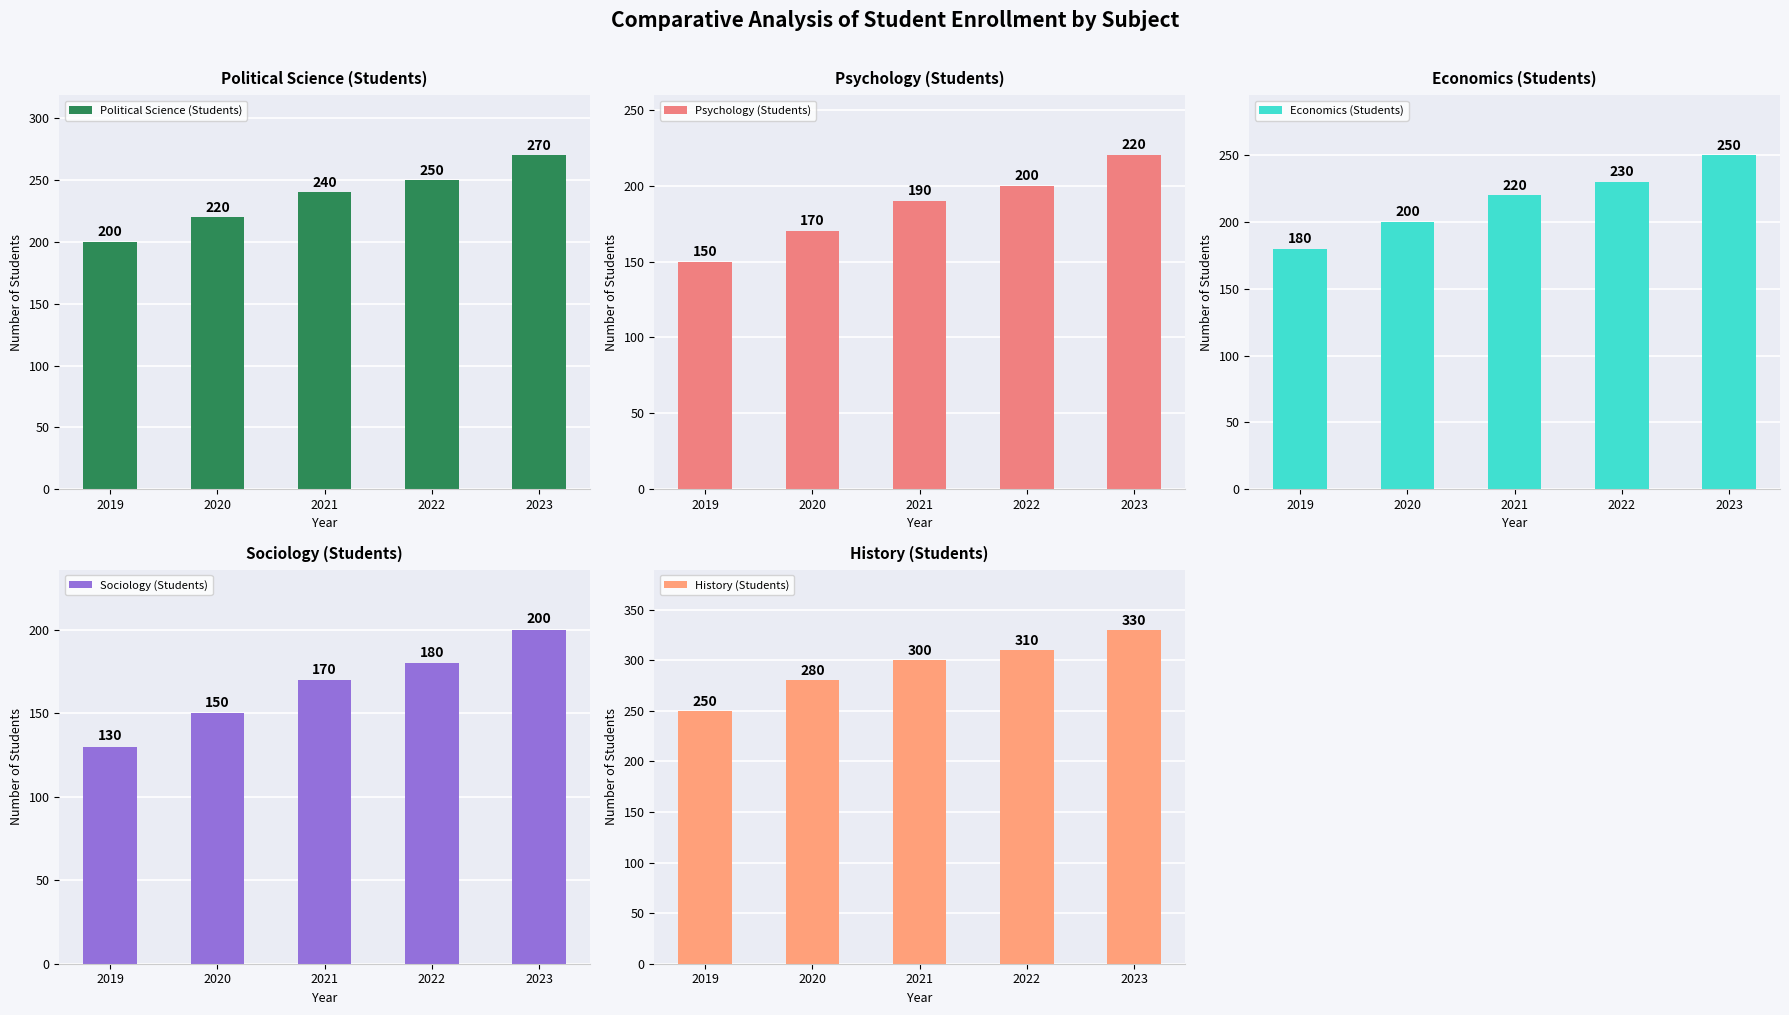

At which label does Political Science (Students) reach its minimum?

2019